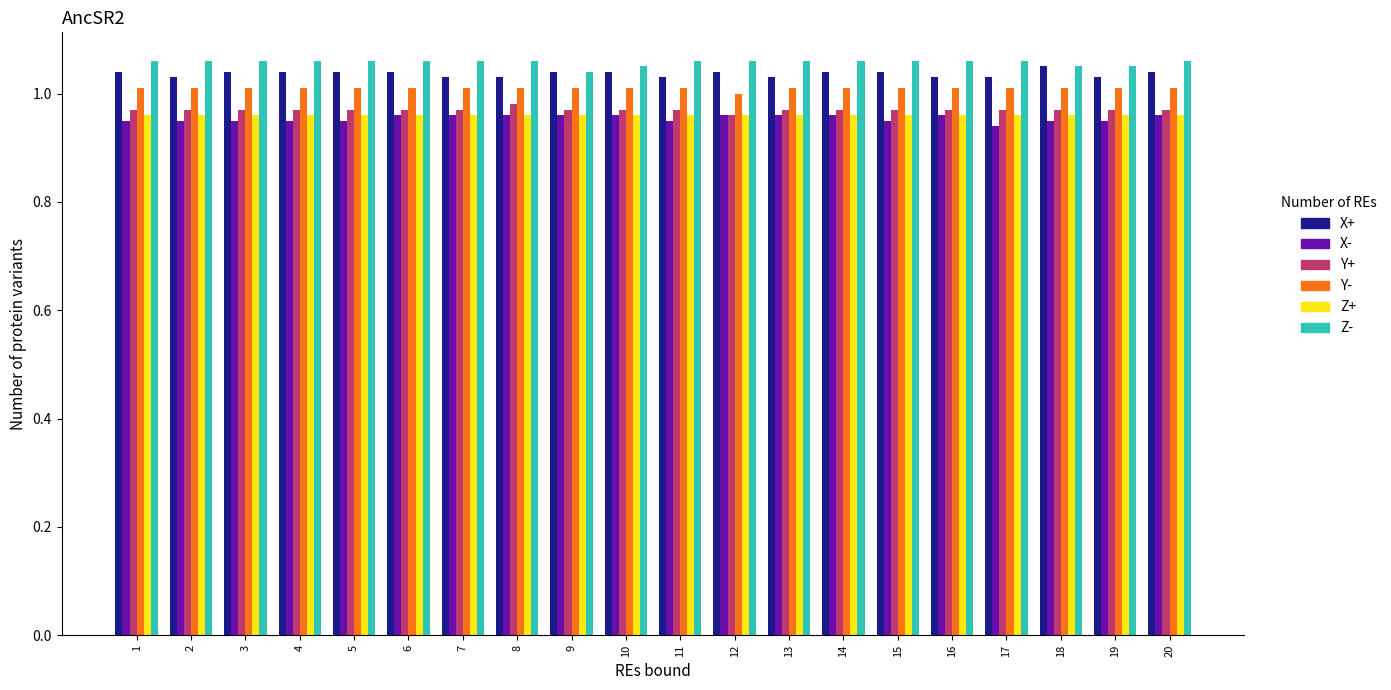

Which series has the largest total across all categories?

Z-